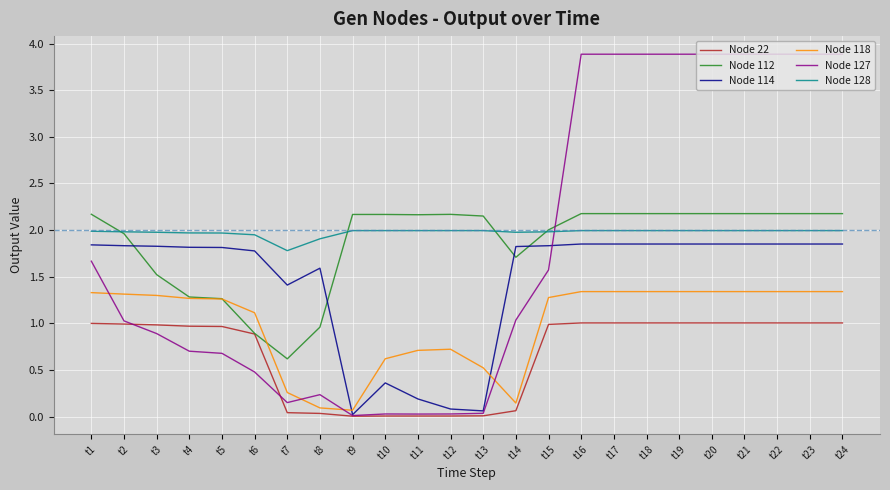

How many values in the Node 118 series are below 1?

8